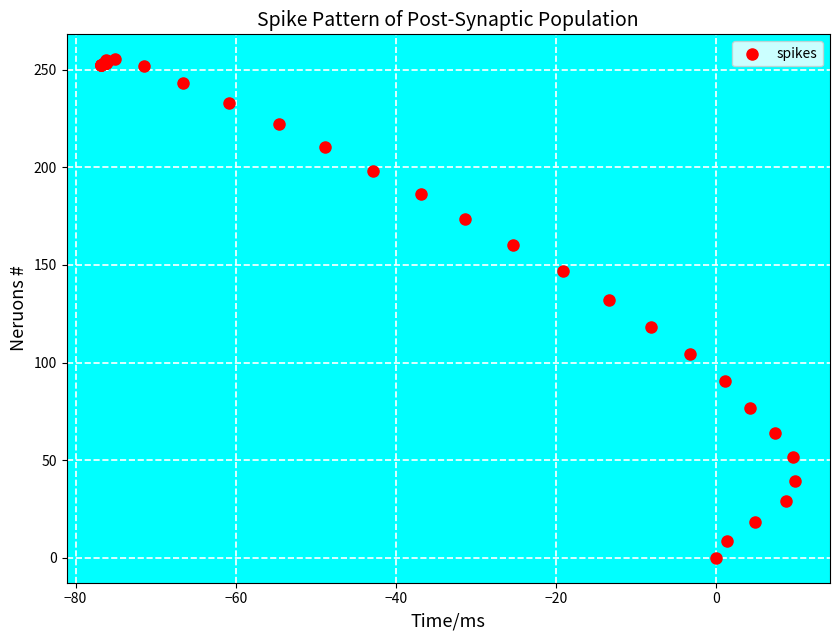

What Y value in the scatter plot is closest to 127?

132.3